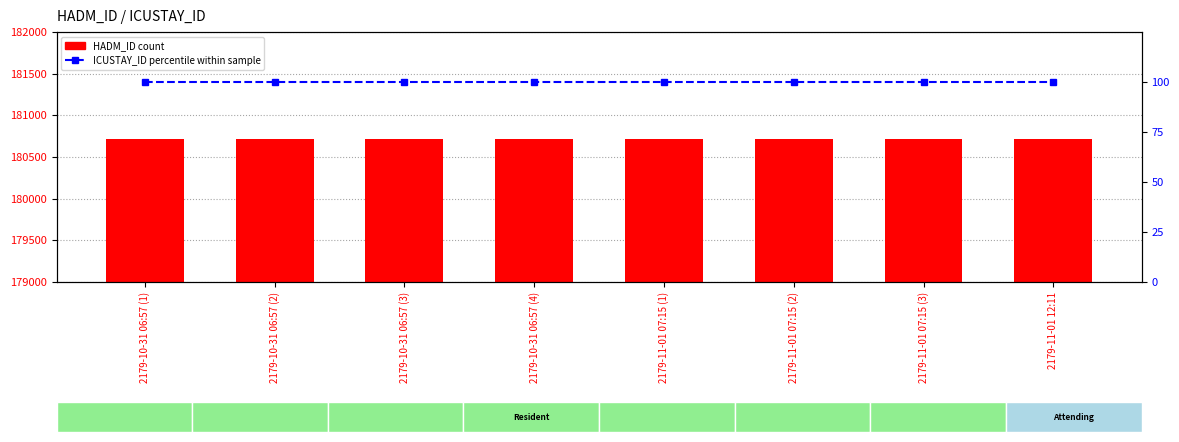

What is the difference between the highest and lowest values at 2179-11-01 12:11?

180615